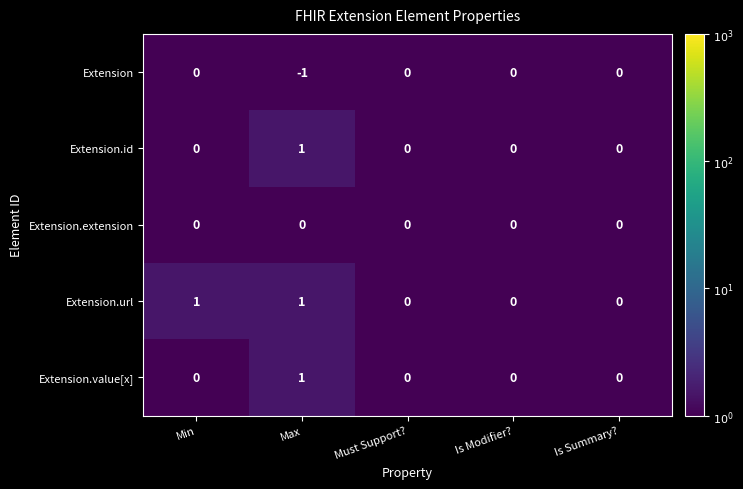

The Extension.url series shows 0 at Is Modifier?. True or false?

True